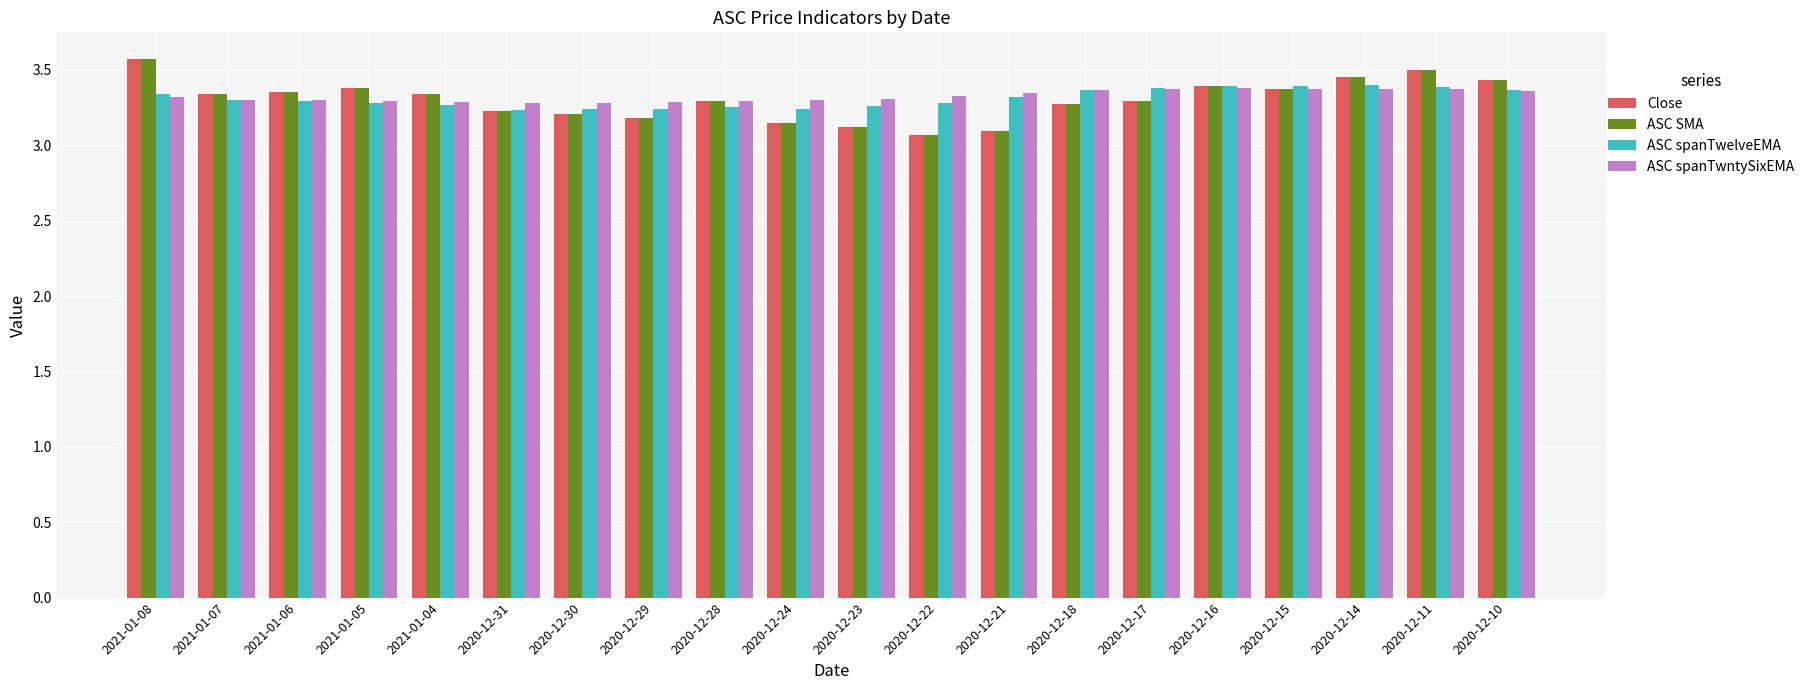

What is the sum of all ASC spanTwntySixEMA values?

66.5